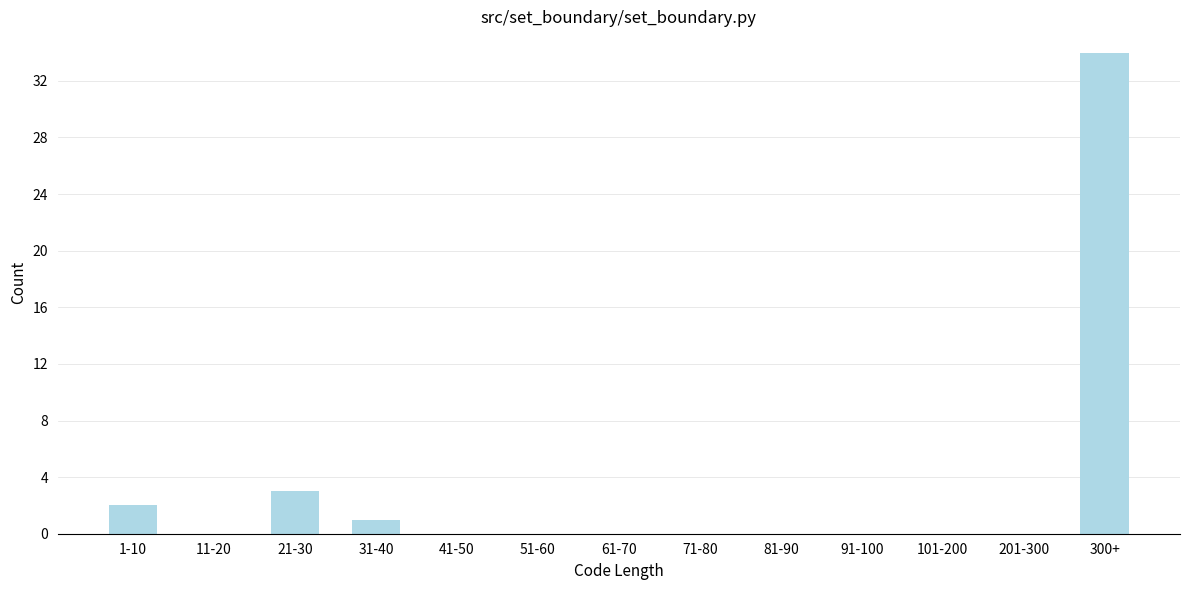

Reading left to right, extract all data points from this chart.

1-10=2	11-20=0	21-30=3	31-40=1	41-50=0	51-60=0	61-70=0	71-80=0	81-90=0	91-100=0	101-200=0	201-300=0	300+=34